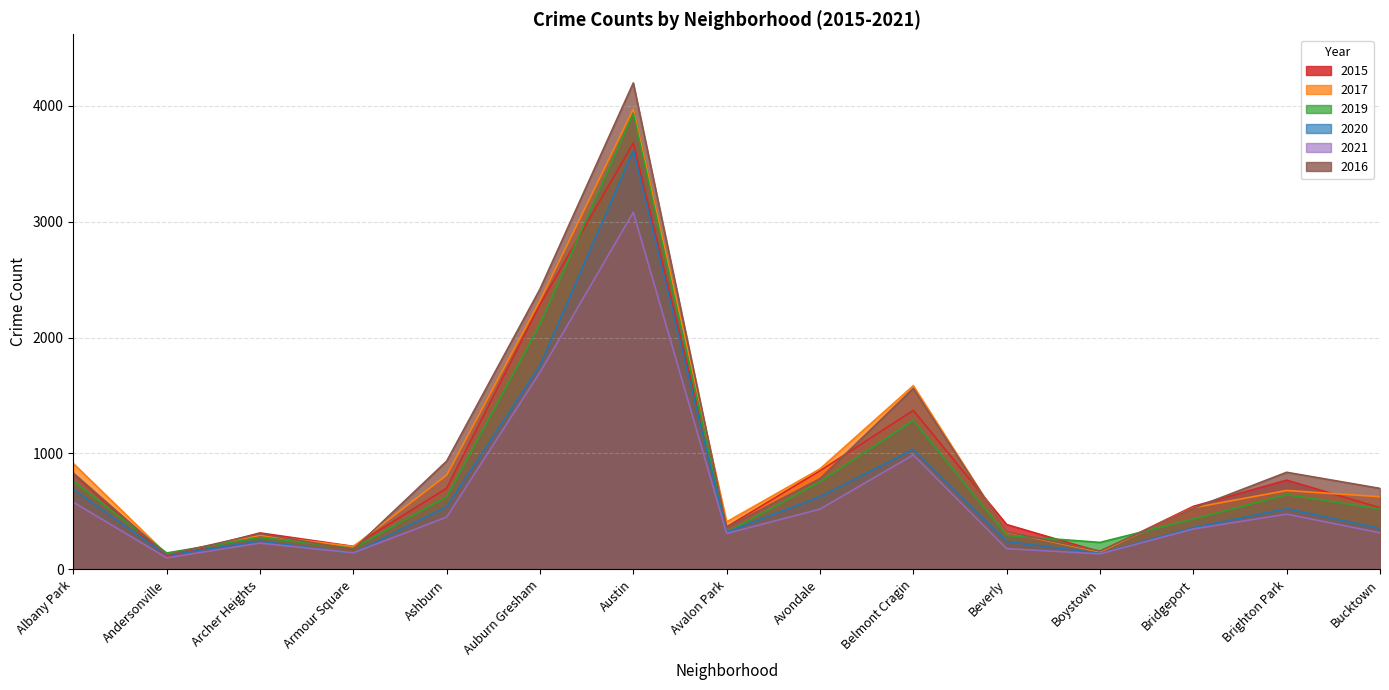

Where is the first local maximum for 2020?

Archer Heights